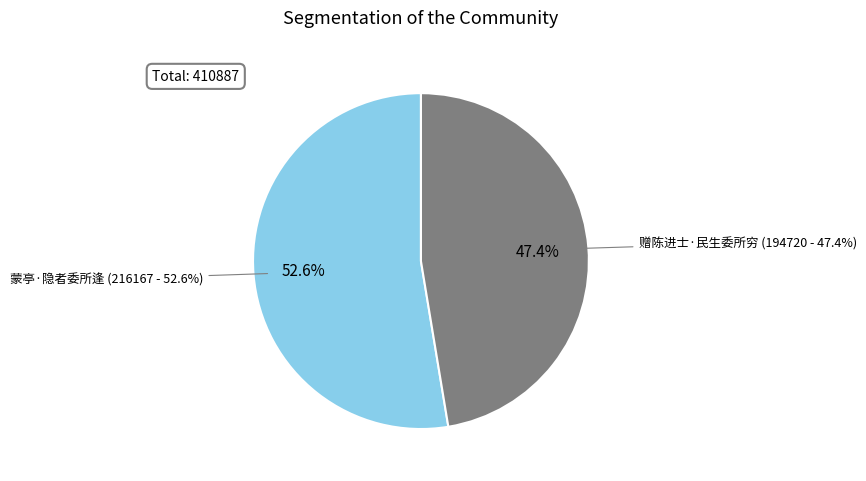

To the nearest percent, what is the difference between the 蒙亭·隐者委所逢 and 赠陈进士·民生委所穷 slice percentages?

5%